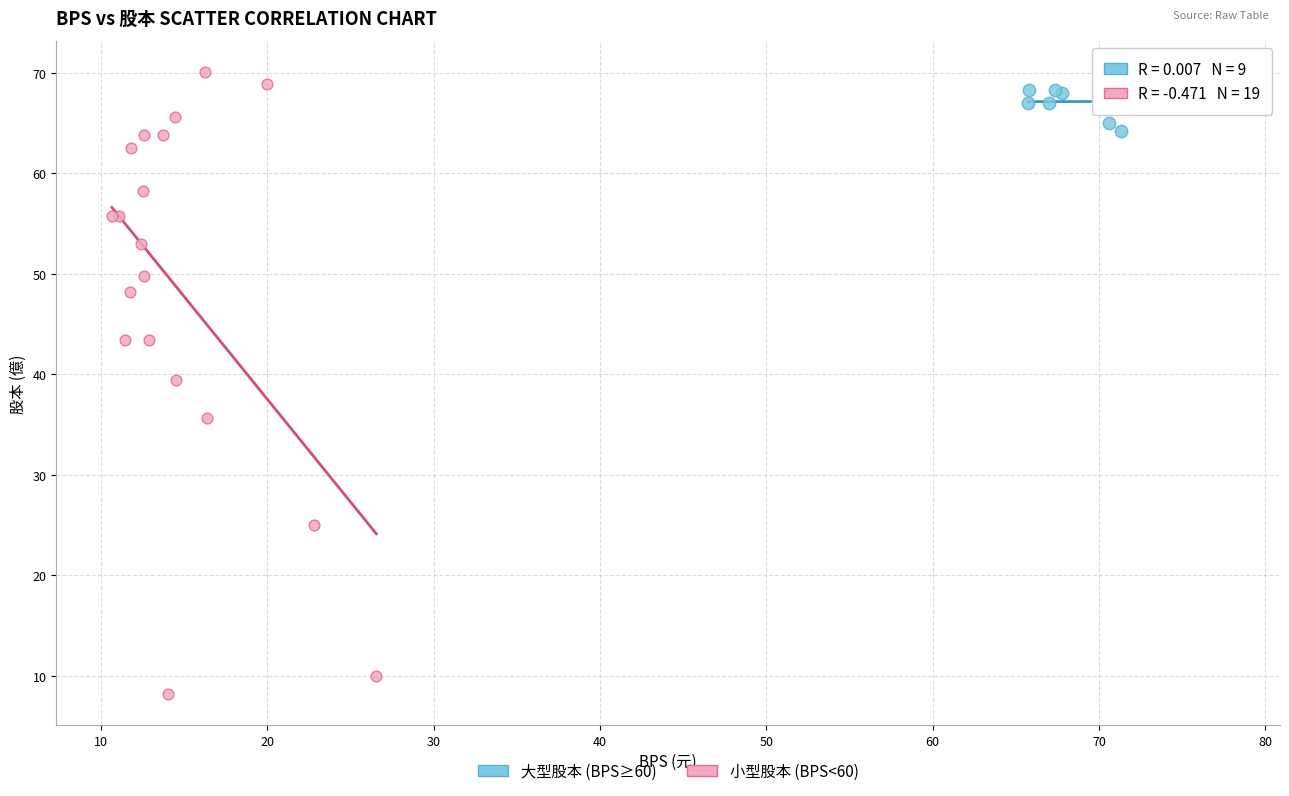

Which series reaches the minimum Y coordinate?

小型股本 (BPS<60)